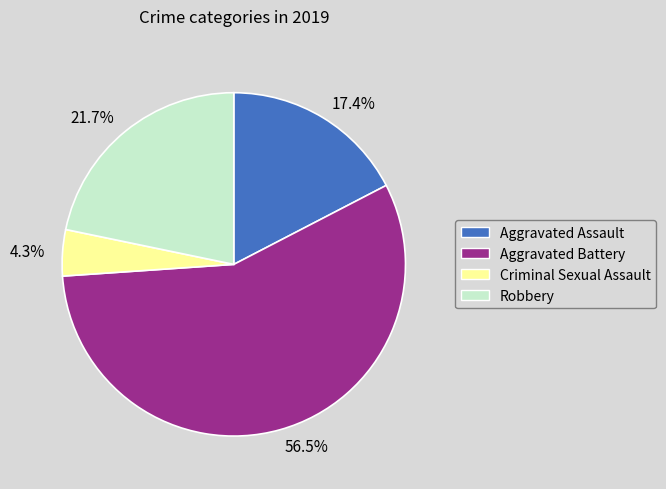

Do 21.7% and 4.3% together represent more than half of the pie?

No